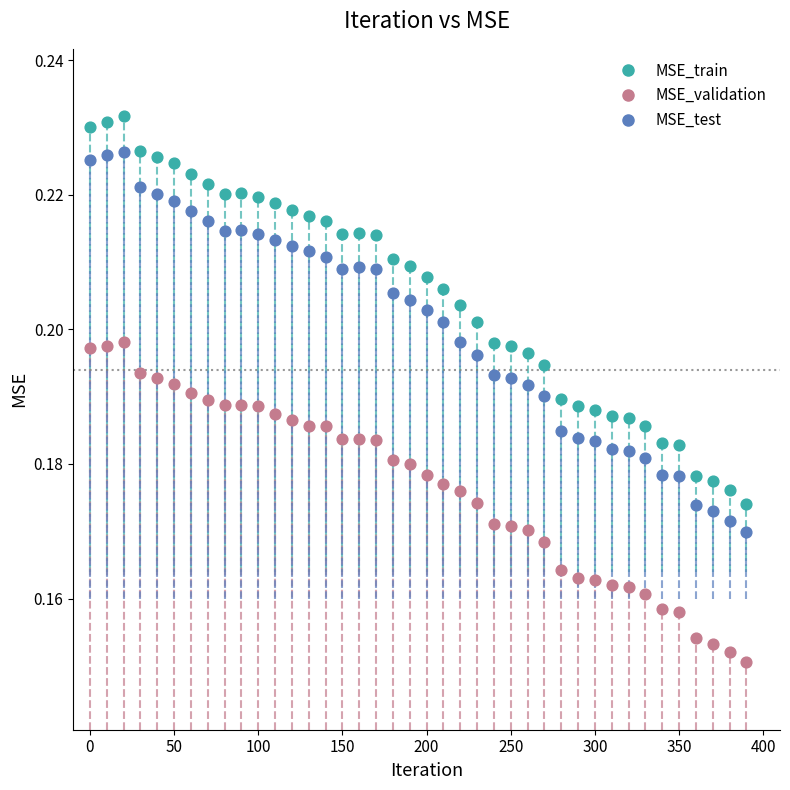

Across all data points, what is the range of X values (max minus min)?

390.0